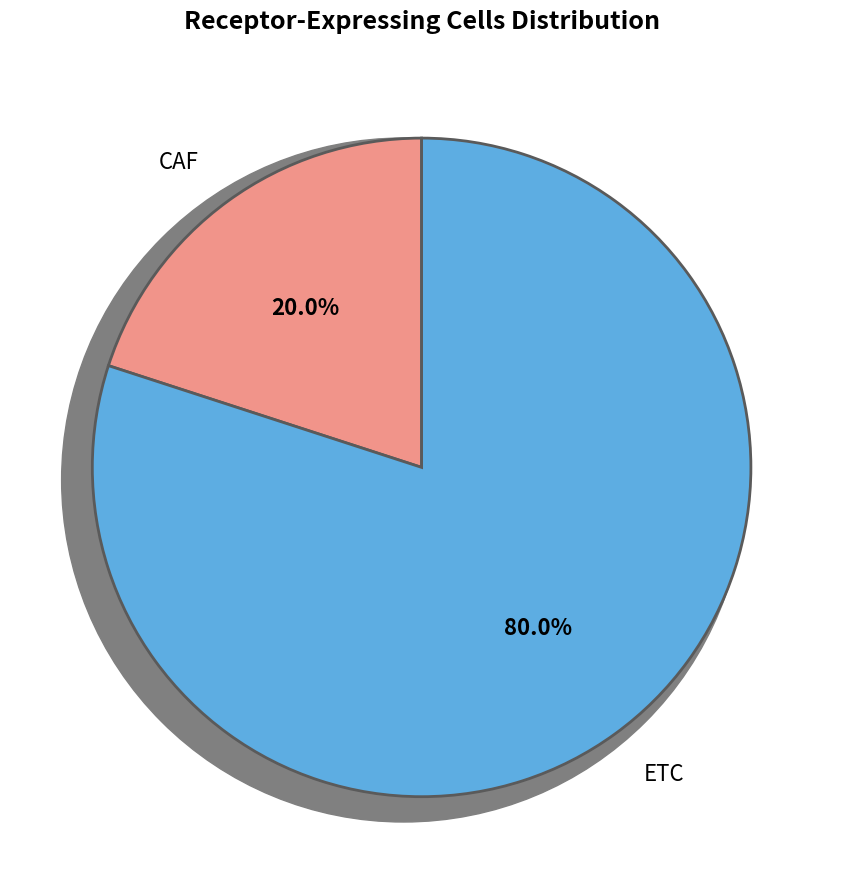

Is there any slice that represents more than half of the pie?

Yes